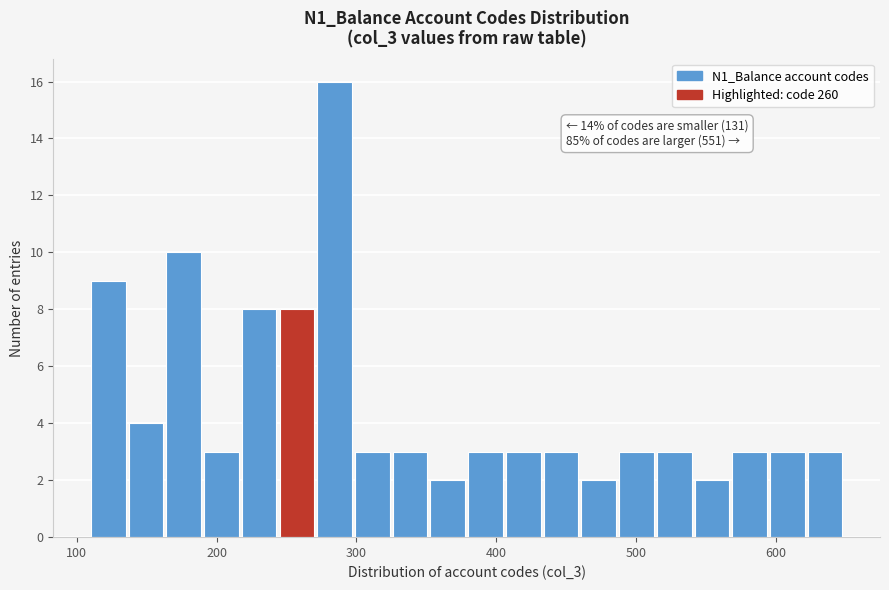

Around what value on the x-axis is the tallest bar? Give the approximate position of its centre, as read against the axis.

280